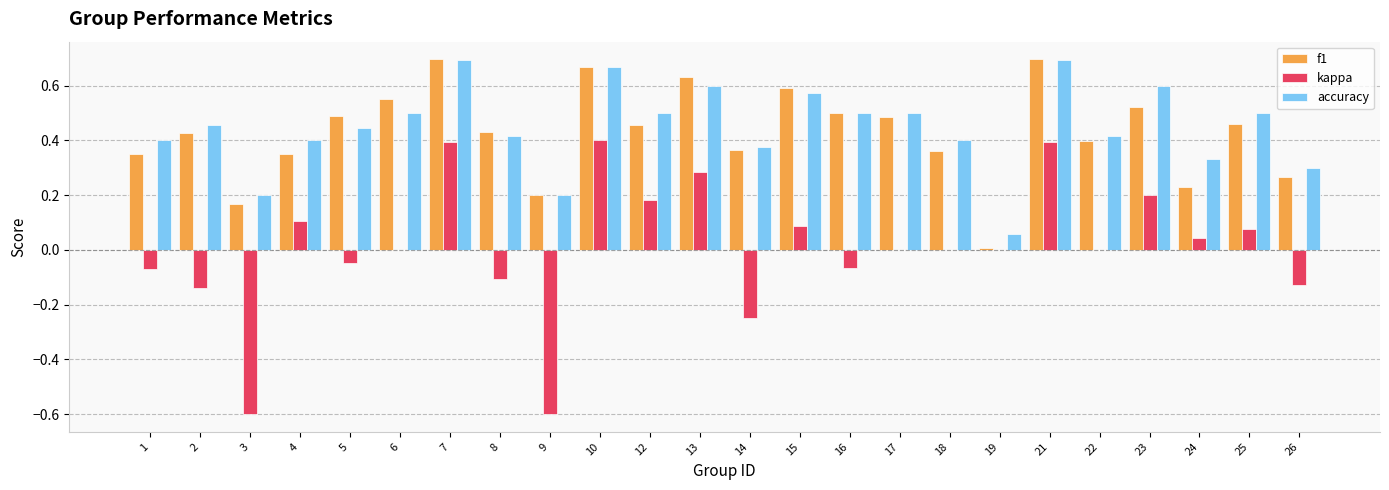

Which series changed the most between 12 and 26?

kappa